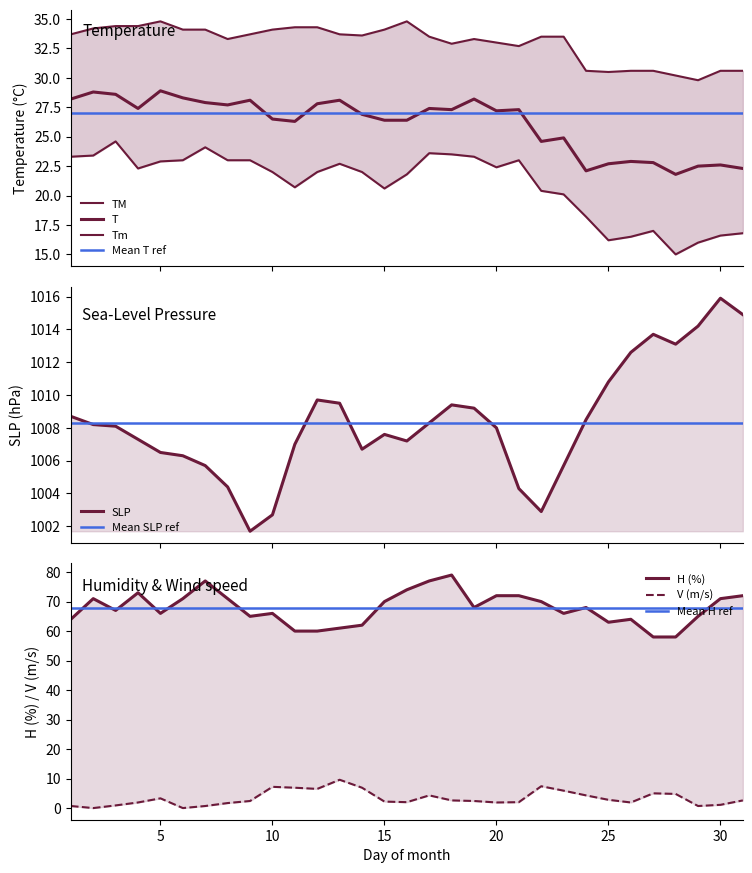

True or false: T and TM intersect in this chart.

False